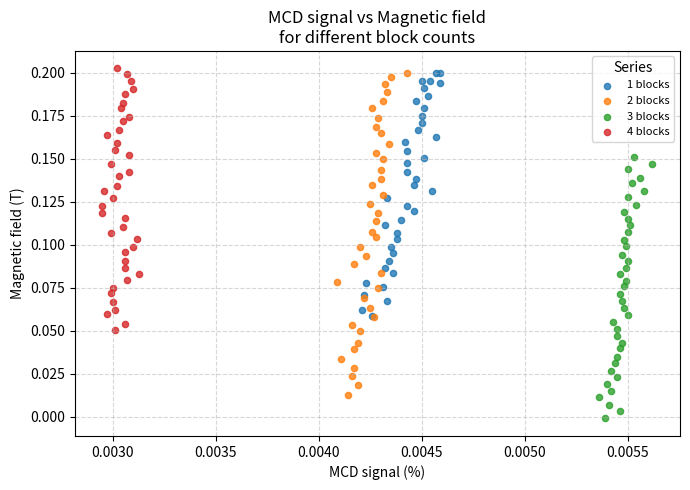

What are all the series names shown in the legend?

1 blocks, 2 blocks, 3 blocks, 4 blocks